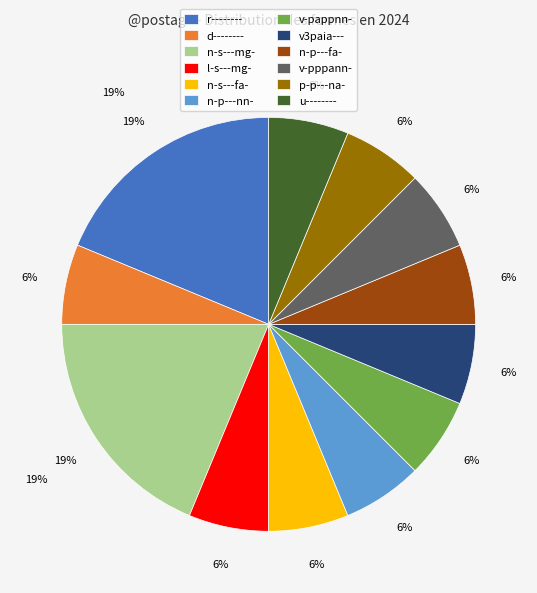

To the nearest percent, what is the difference between the largest and smallest slice percentages?

12%